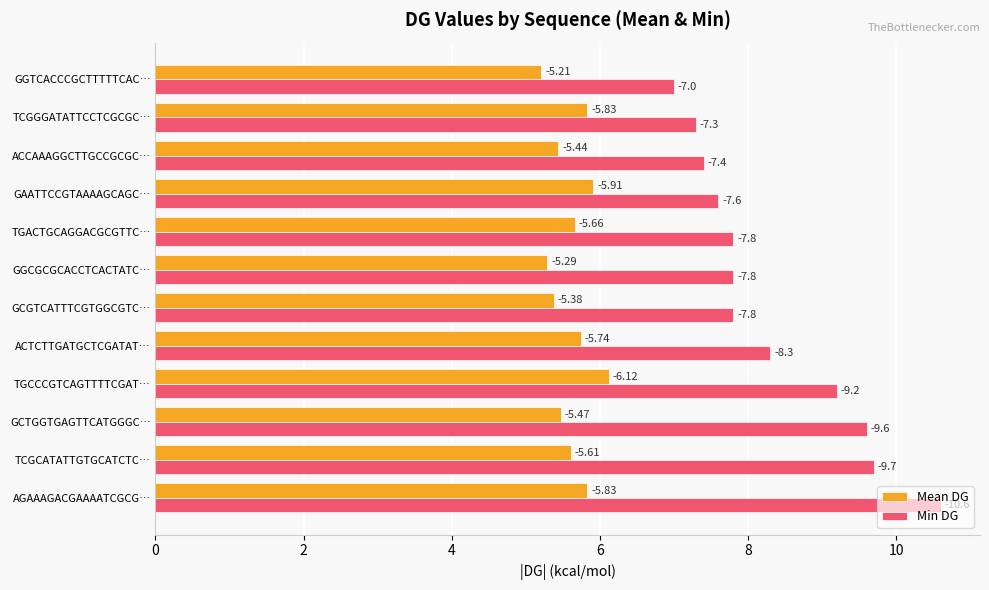

What are all the series names shown in the legend?

Mean DG, Min DG